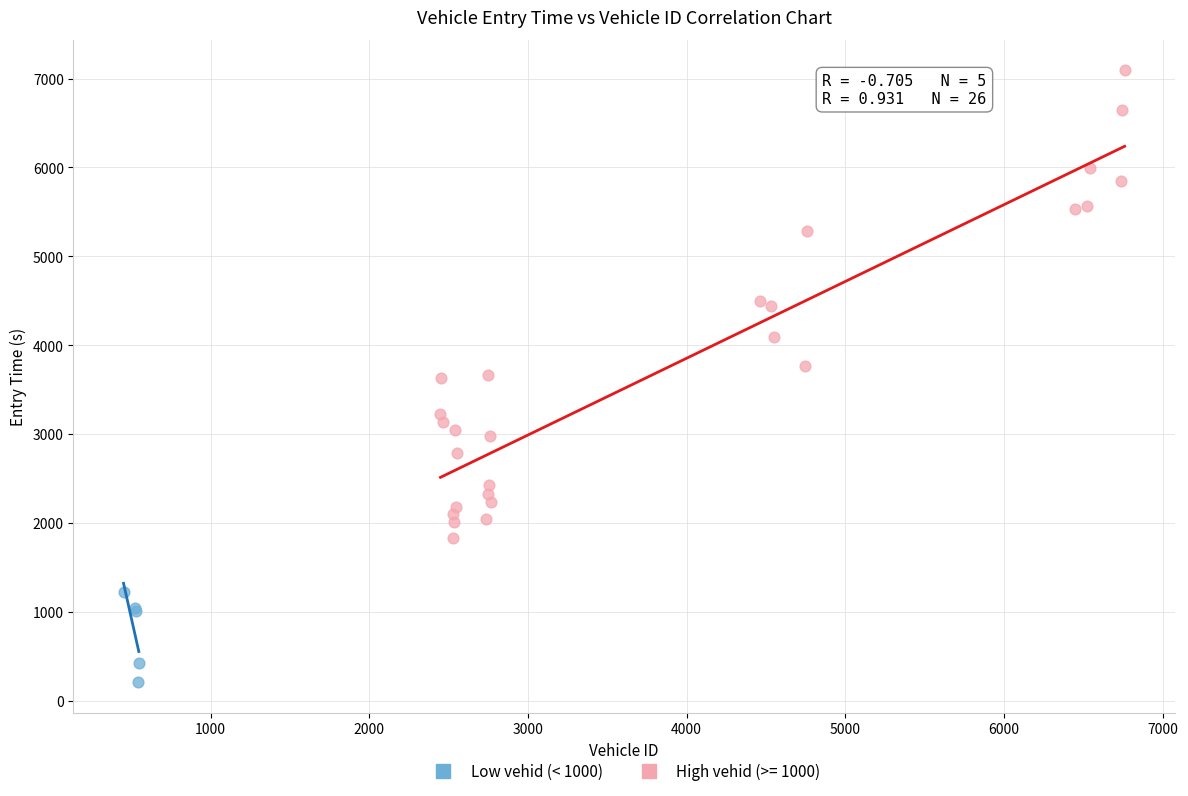

Which series contains the highest Y value?

High vehid (>= 1000)